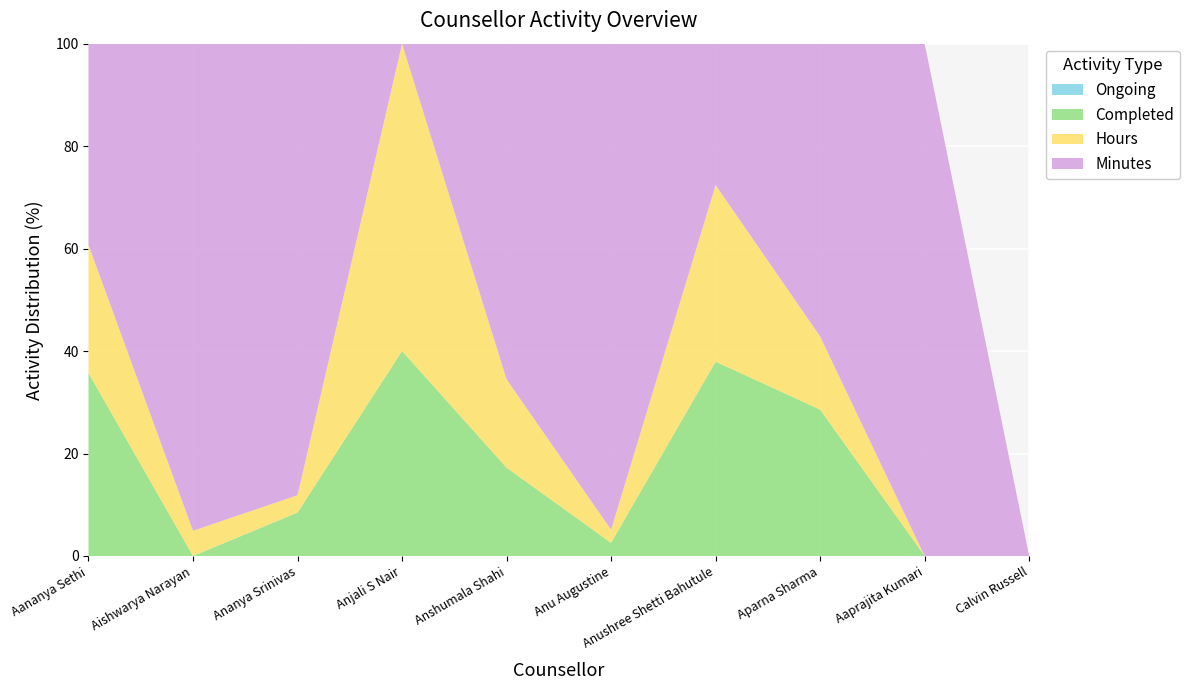

Reading right to left, extract all data points from this chart.

Minutes: 0	47	4	8	37	19	0	52	58	11
Completed: 0	0	2	11	1	5	2	5	0	10
Hours: 0	0	1	10	1	5	3	2	3	7
Ongoing: 0	0	0	0	0	0	0	0	0	0